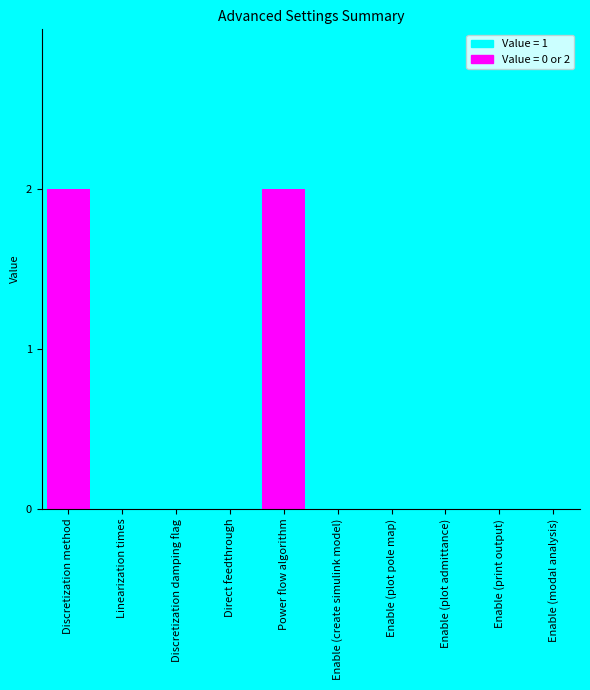

What is the label of the 10th bar from the left?

Enable (modal analysis)